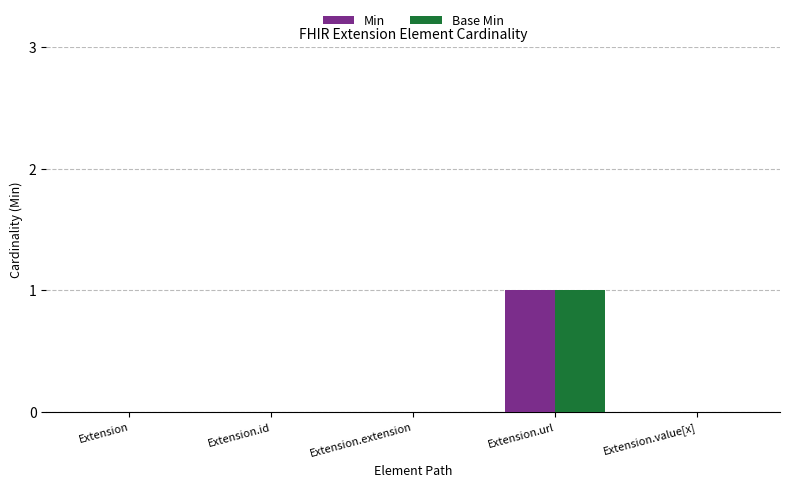

Is it true that Min equals 0 at Extension.extension?

True